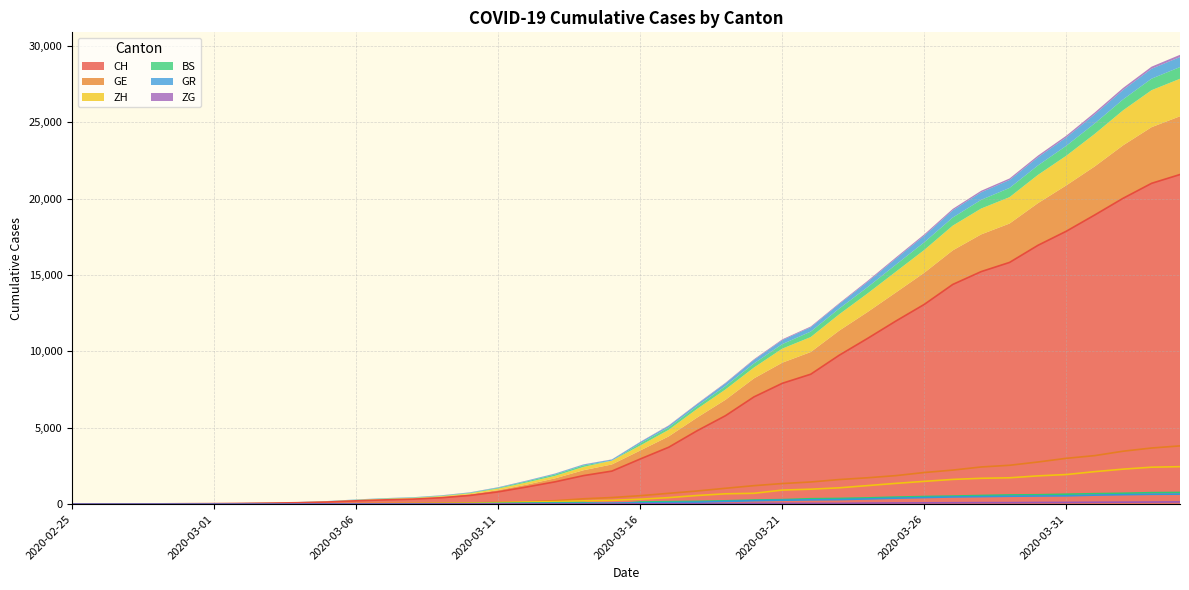

How many values in the CH series exceed 2959?

19